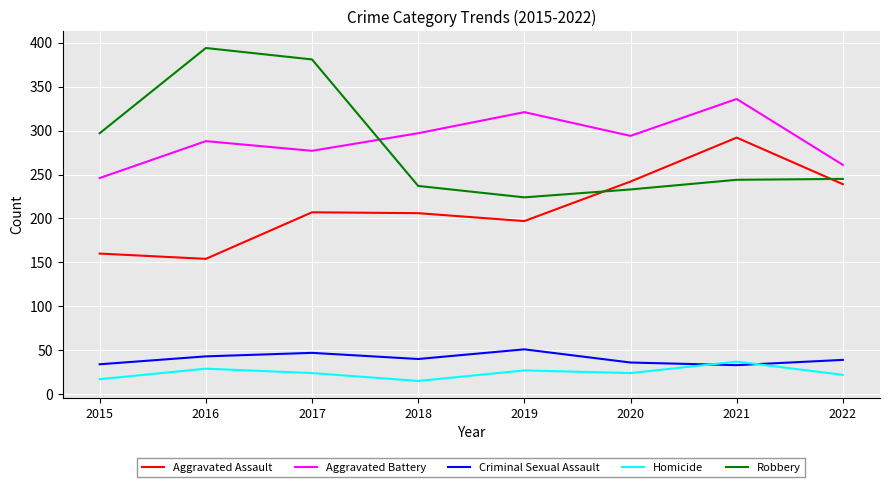

What is the minimum value for Robbery?

224